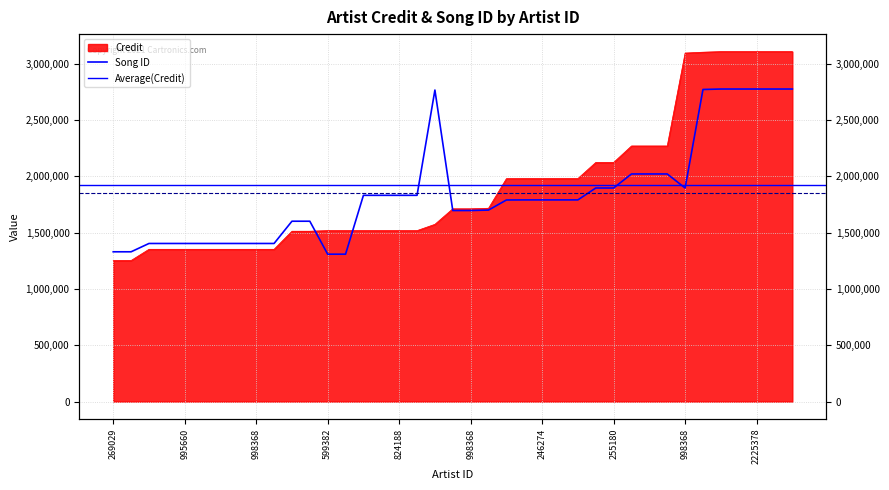

True or false: Song ID has a value of 1700459 at 391991.

True